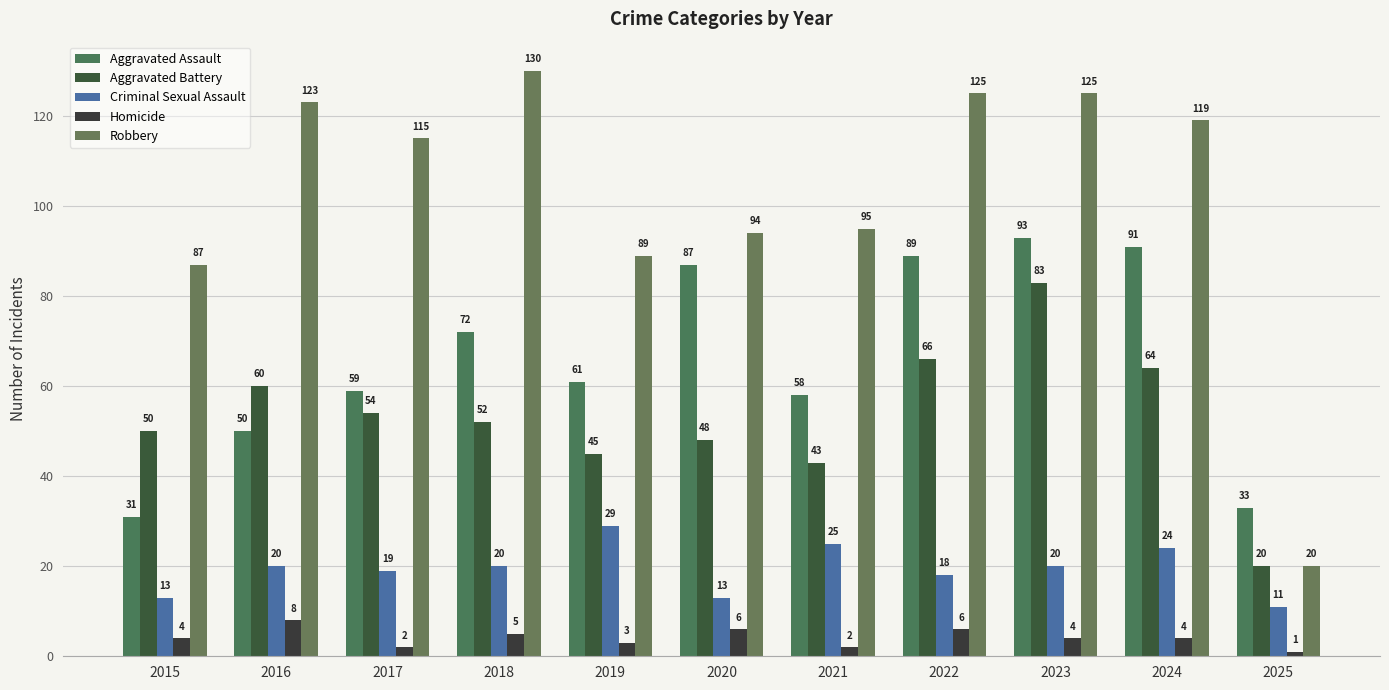

What is the difference between the second highest and minimum values in the Aggravated Battery series?

46